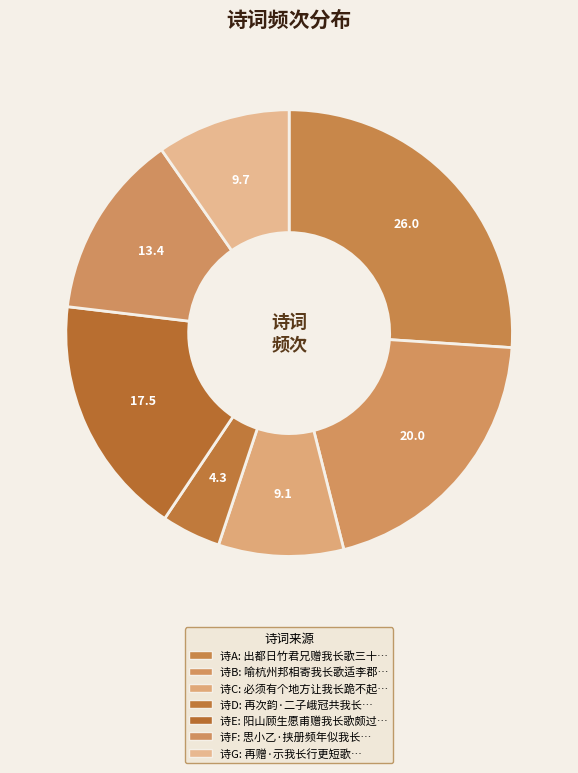

What is the smallest slice in the pie chart?

再次韵·二子峨冠共我长